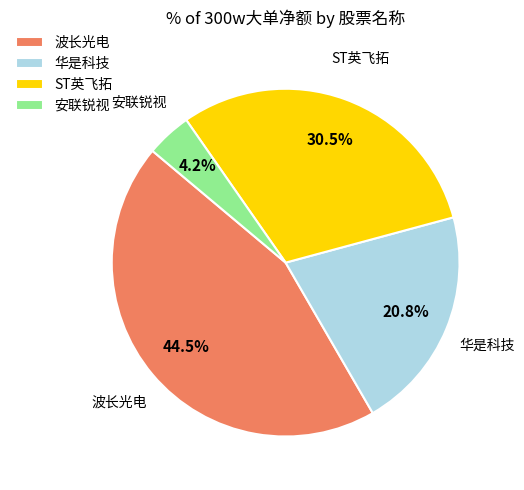

Which has a higher value, 华是科技 or ST英飞拓?

ST英飞拓